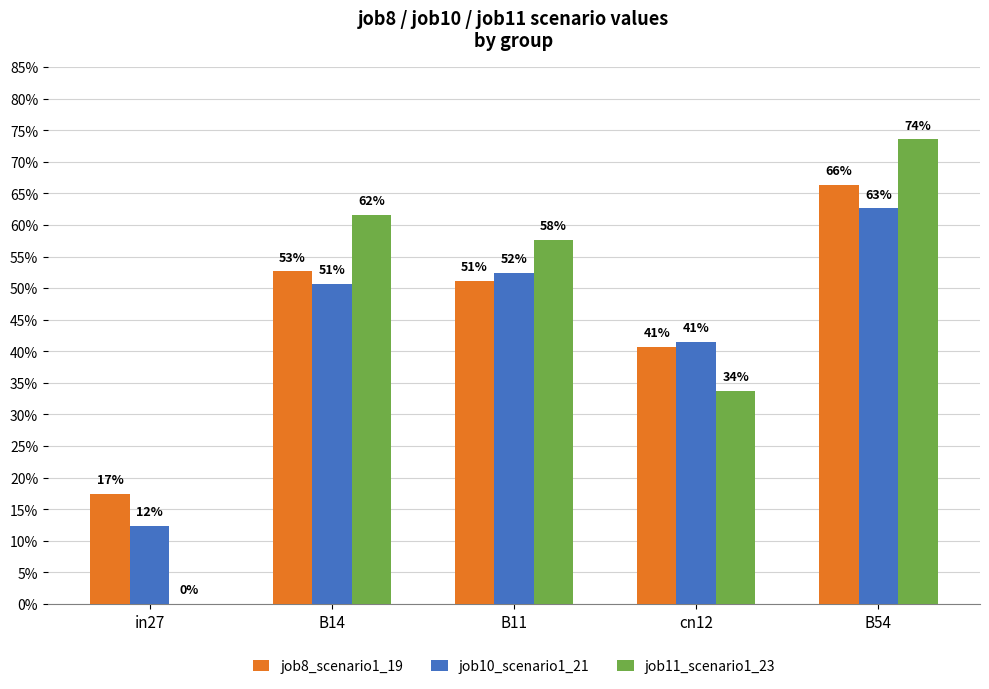

The value of job8_scenario1_19 at B54 is 0.9. True or false?

False